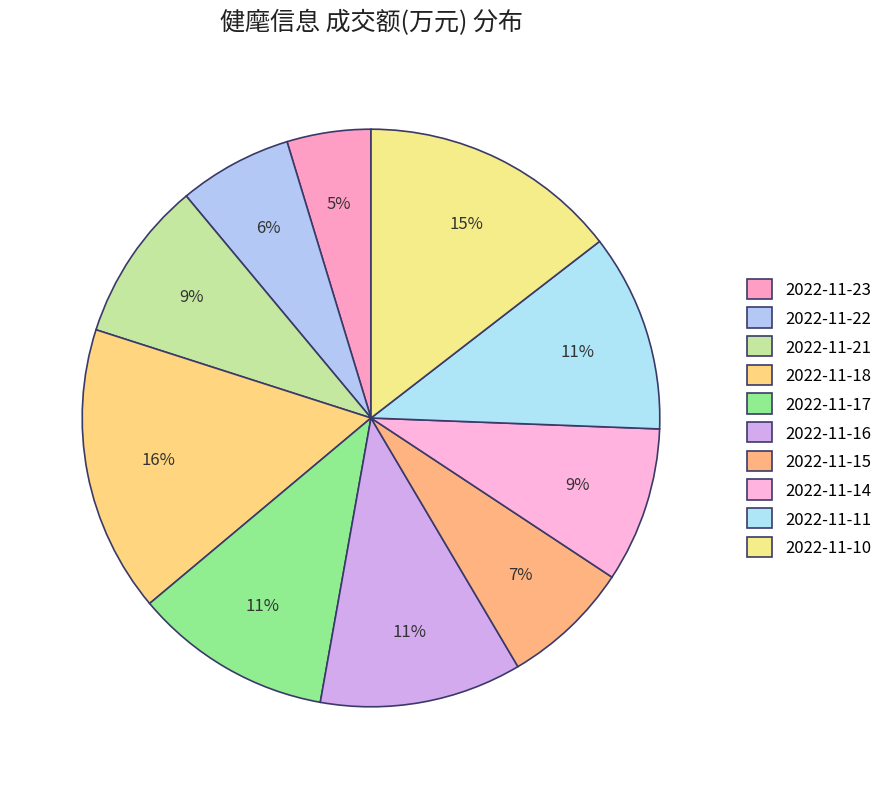

Does any single category account for the majority?

No